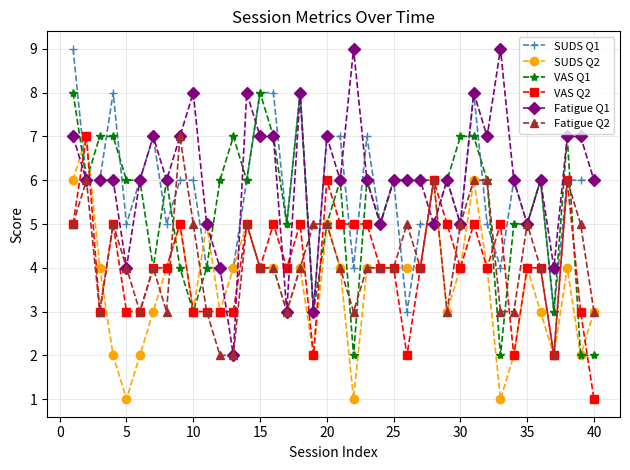

Which series has the widest spread of values?

Fatigue Q1